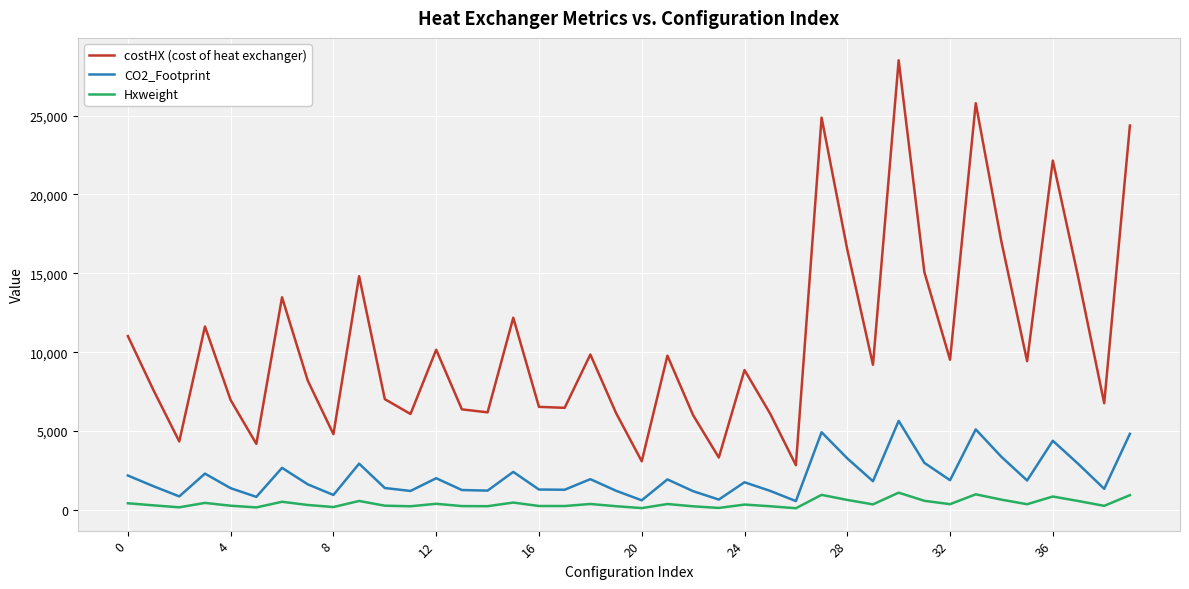

List the series in order of their overall mean, lowest first.

Hxweight, CO2_Footprint, costHX (cost of heat exchanger)